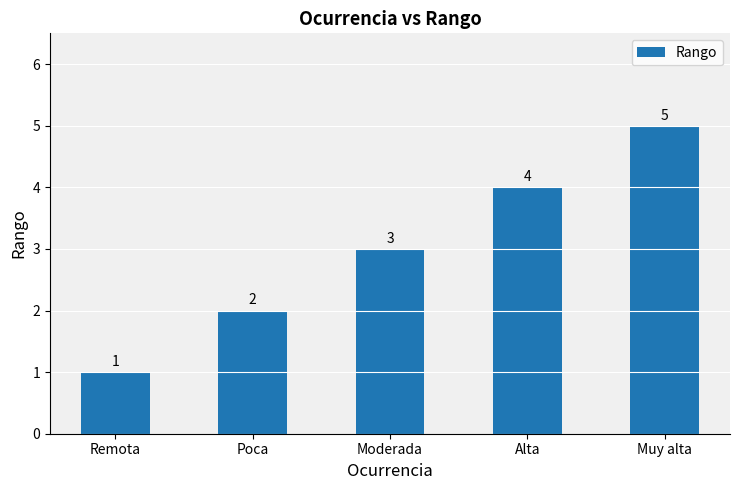

What is the change in value from Moderada to Alta?

+1